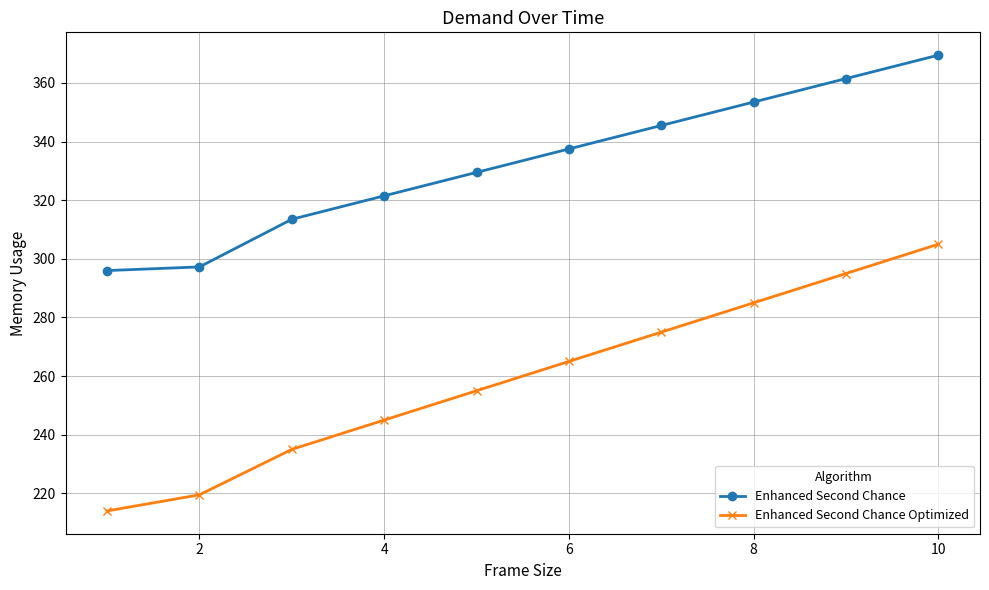

Which series has the largest total across all categories?

Enhanced Second Chance